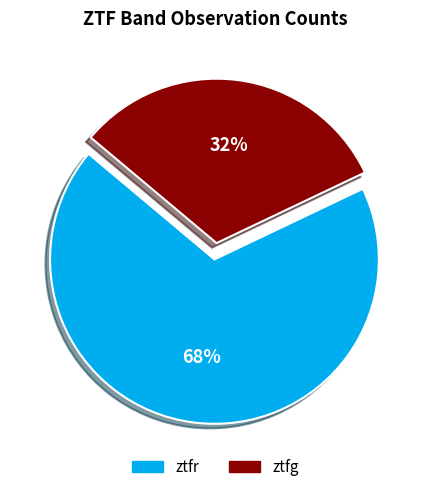

Combined, do ztfr and ztfg account for over 50%?

Yes